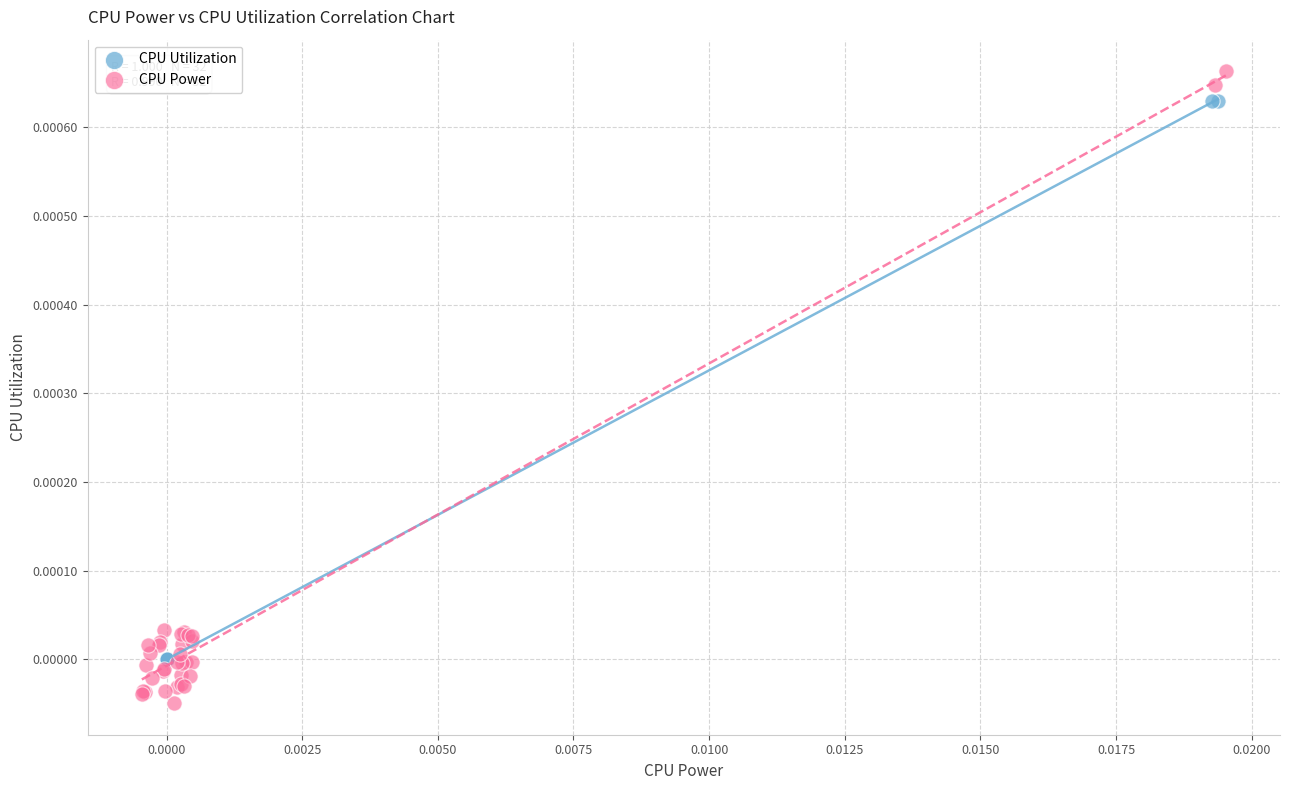

Which series has the largest Y range (max minus min)?

CPU Power